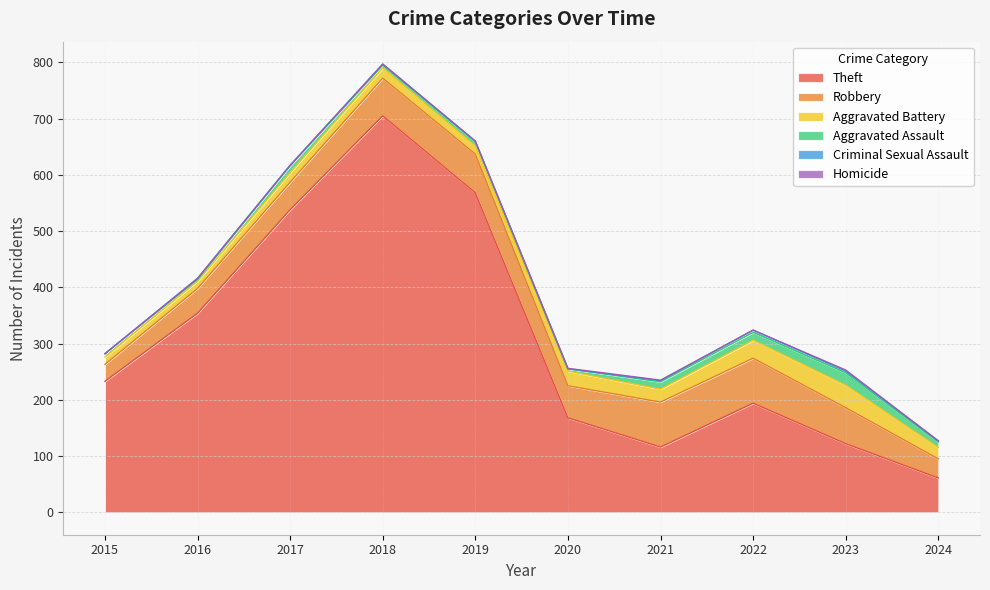

True or false: Aggravated Assault has more than 1 points higher than both neighbors.

True